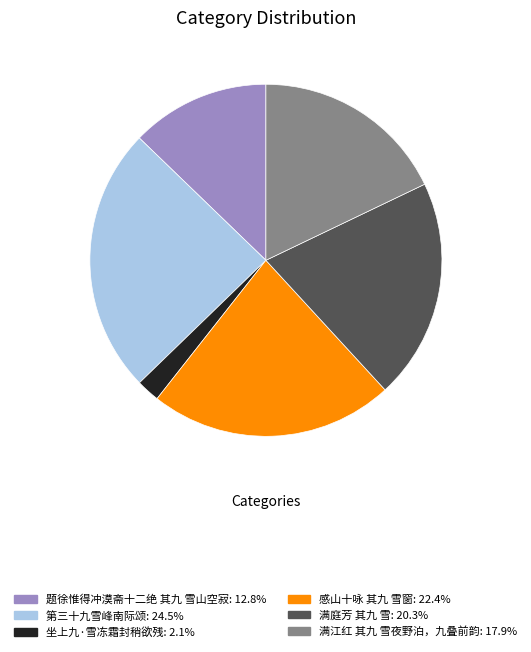

Does any single category account for the majority?

No